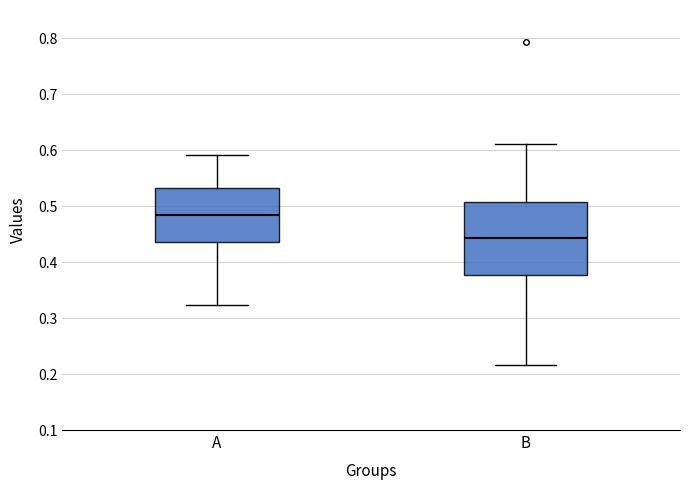

Where does the lower whisker of the box for A end on the y-axis? The values are not printed on the chart, so give them approximately, as read against the axis.

0.32